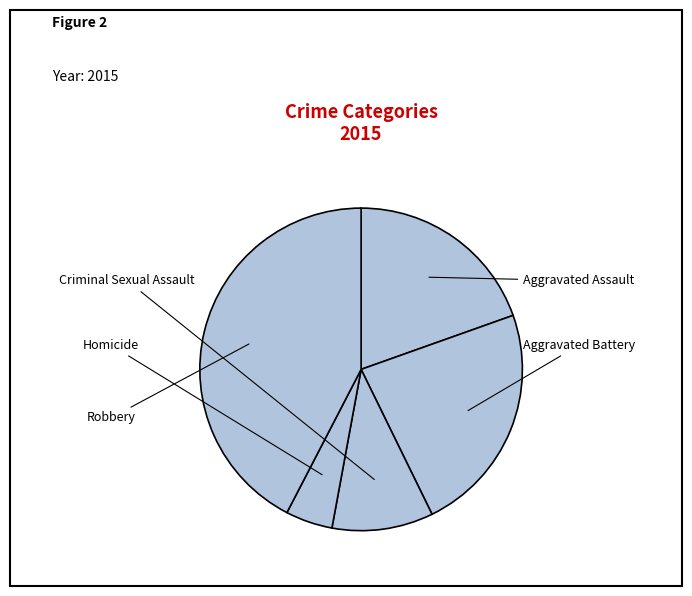

To the nearest percent, what is the combined percentage of Criminal Sexual Assault and Homicide?

15%